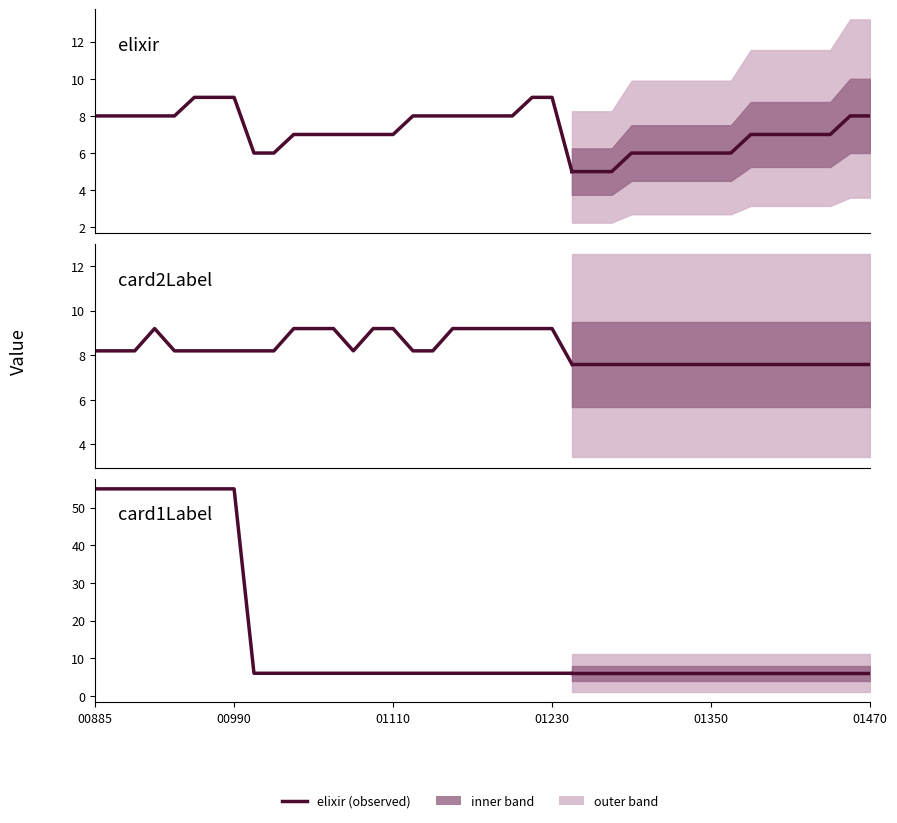

True or false: card2Label has a value of 10.8 at 01470.

False